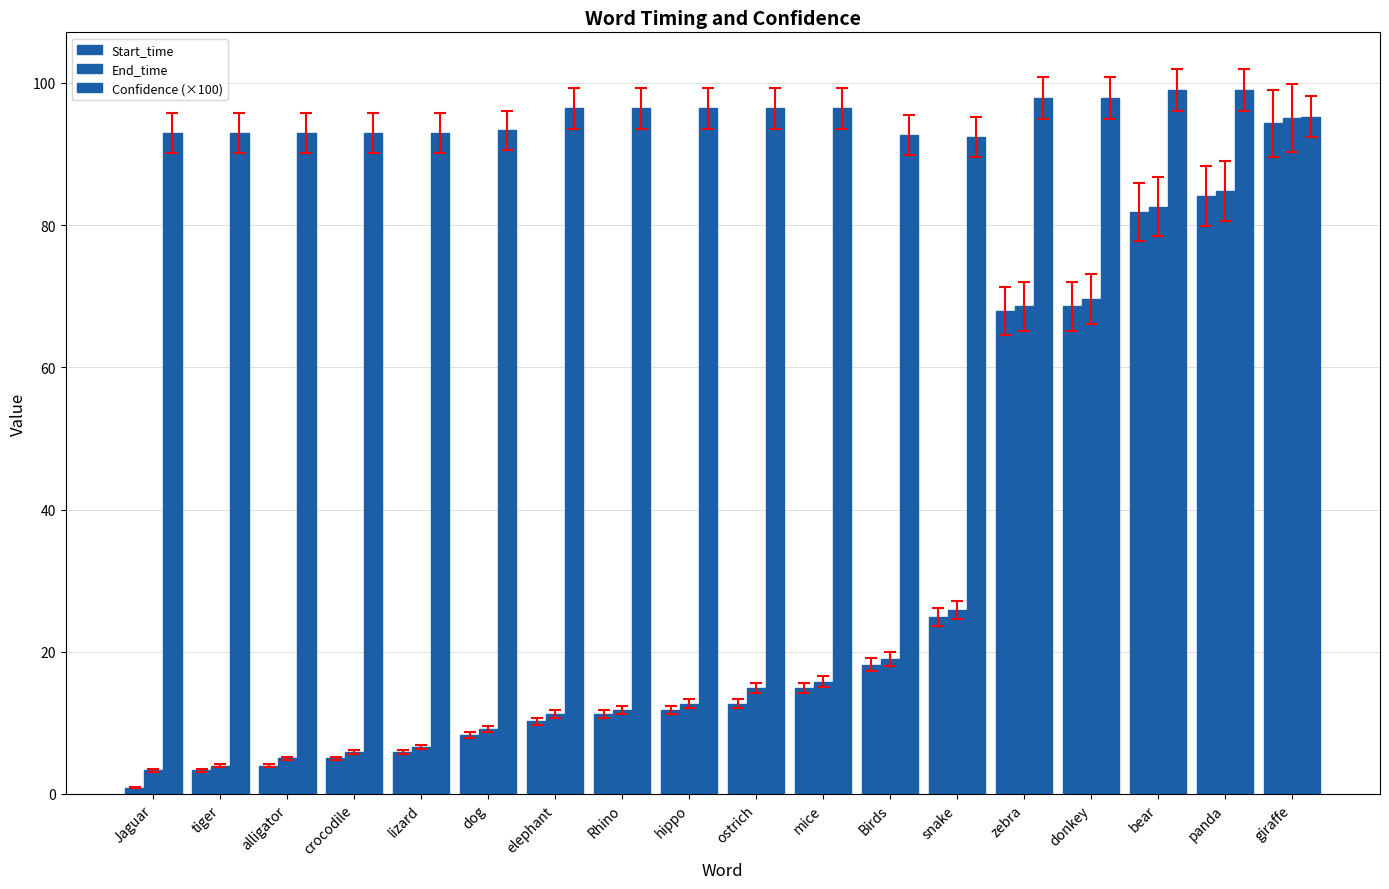

How many bars are there in each group?

3